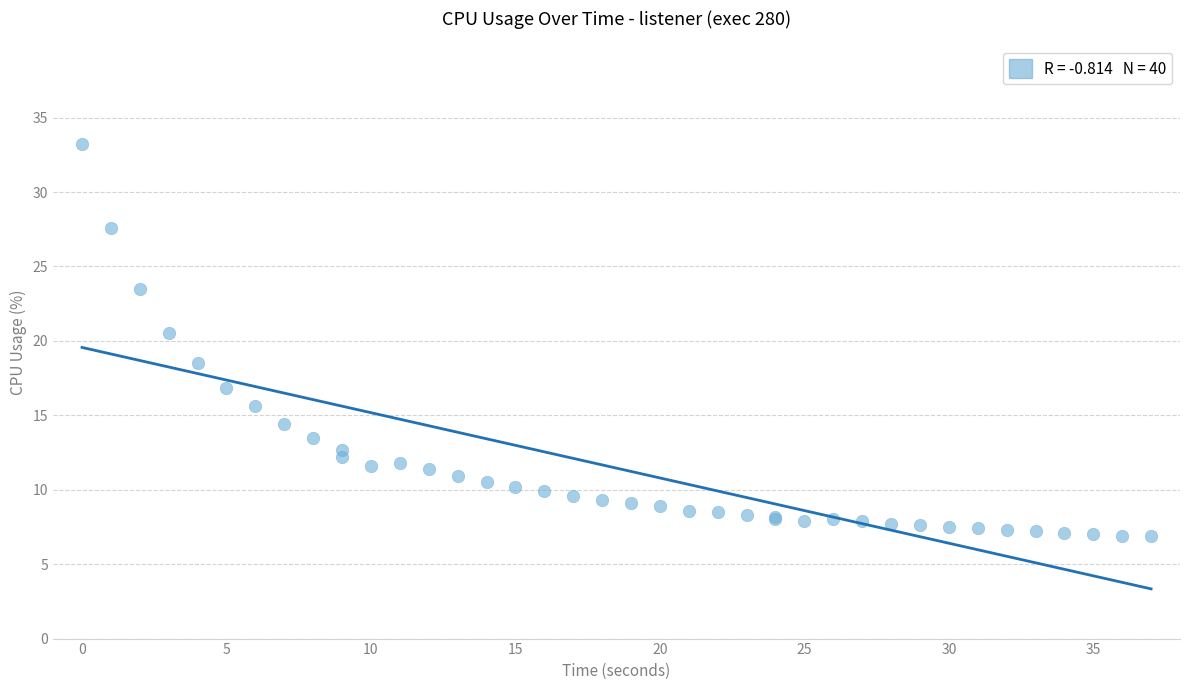

What Y value in the scatter plot is closest to 20?

20.5